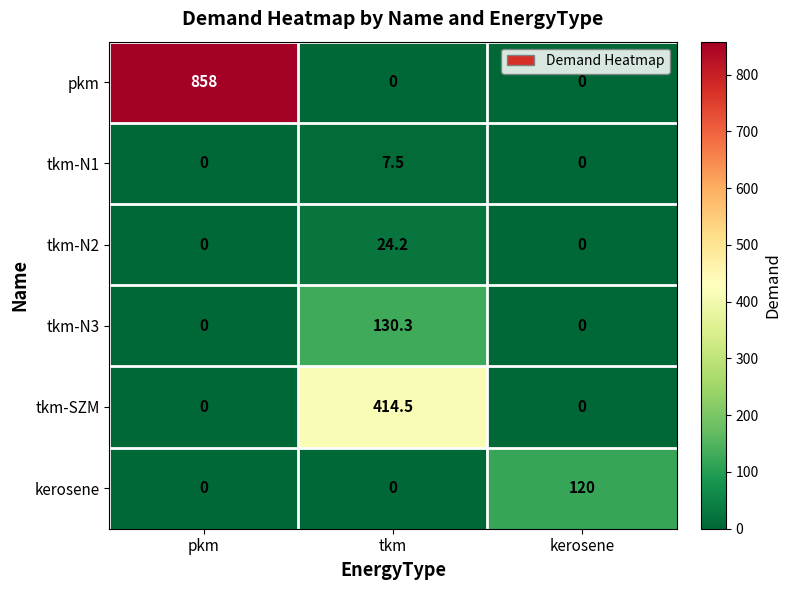

The value of tkm-N2 at pkm is 0.0. True or false?

True